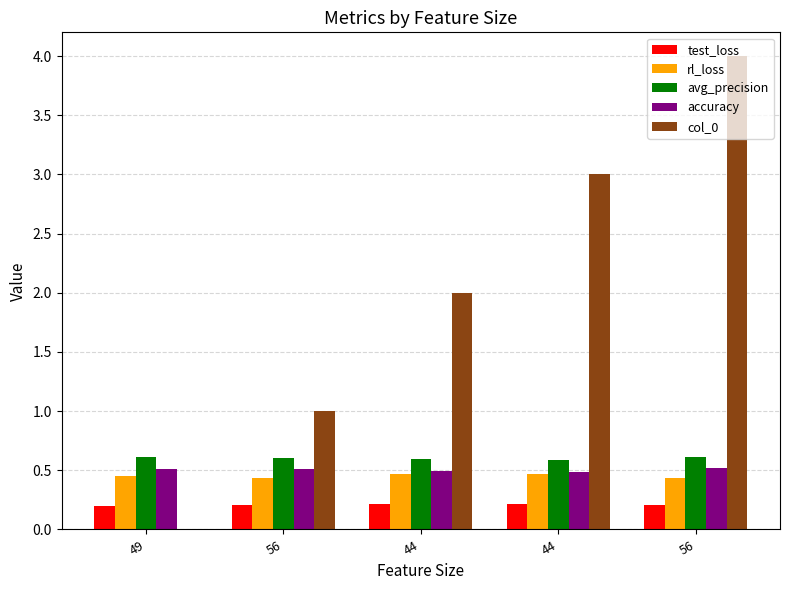

What is the label of the 3rd bar from the right?

44